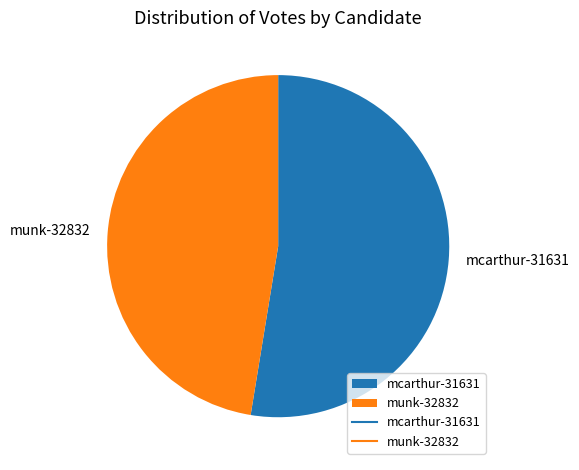

What is the ratio of the value at mcarthur-31631 to the value at munk-32832?

1.1